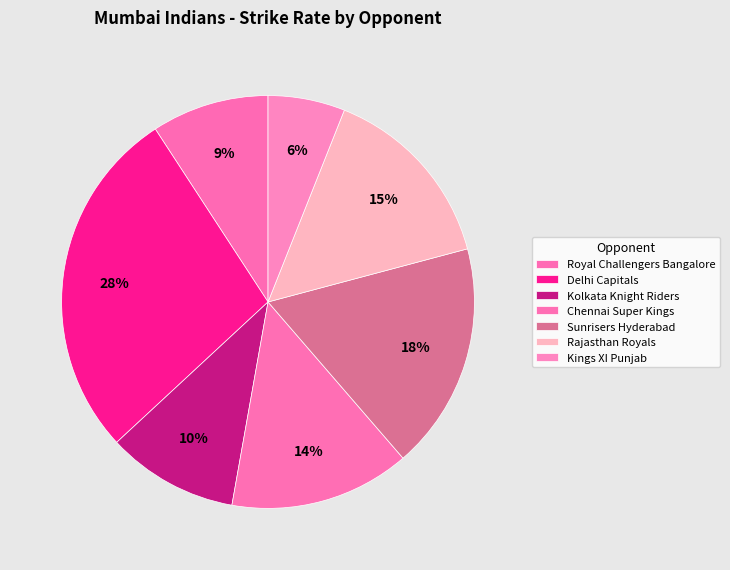

How many slices are in this pie chart?

7